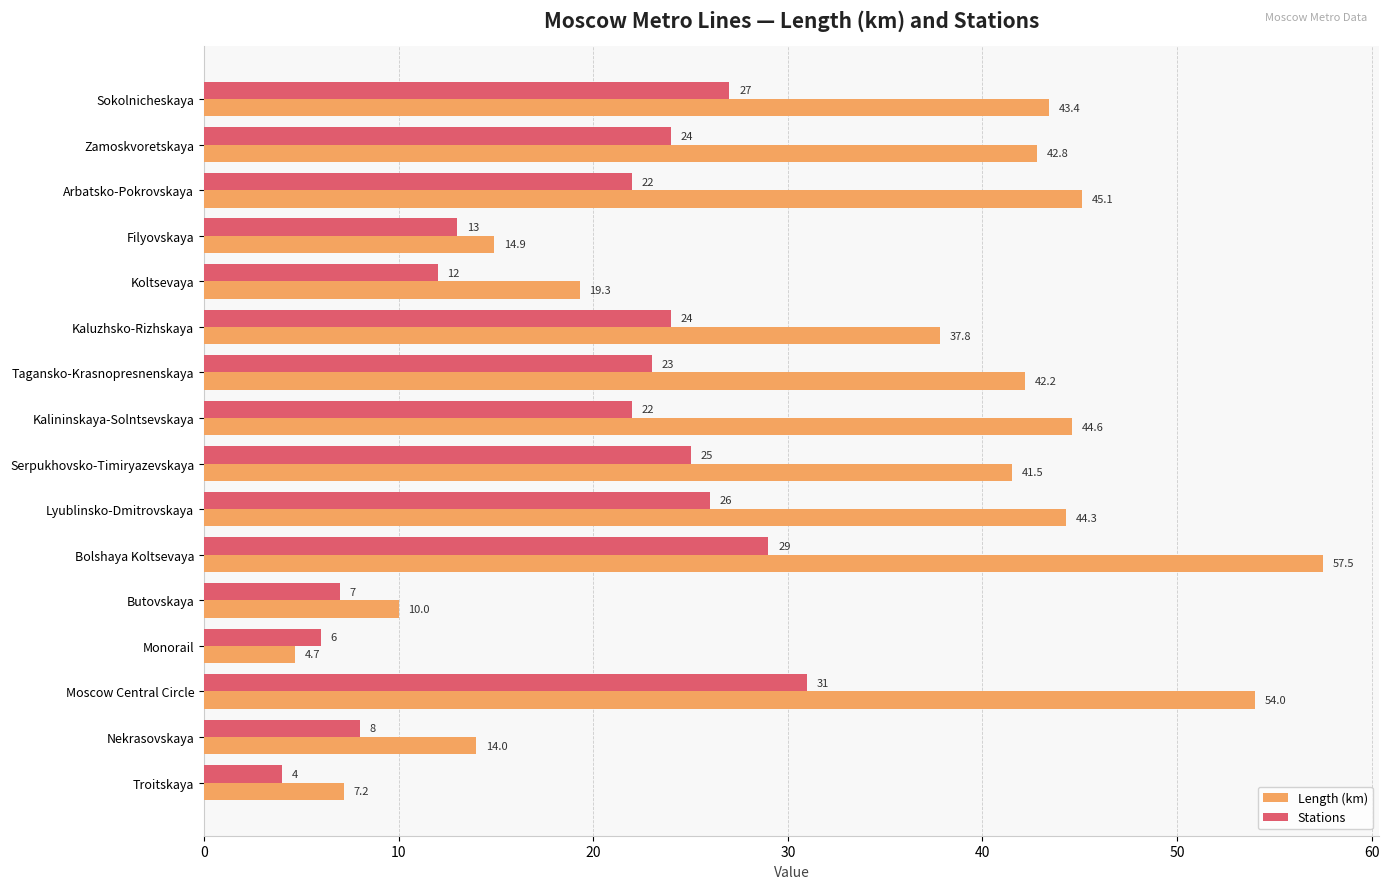

Which series has the widest spread of values?

Length (km)